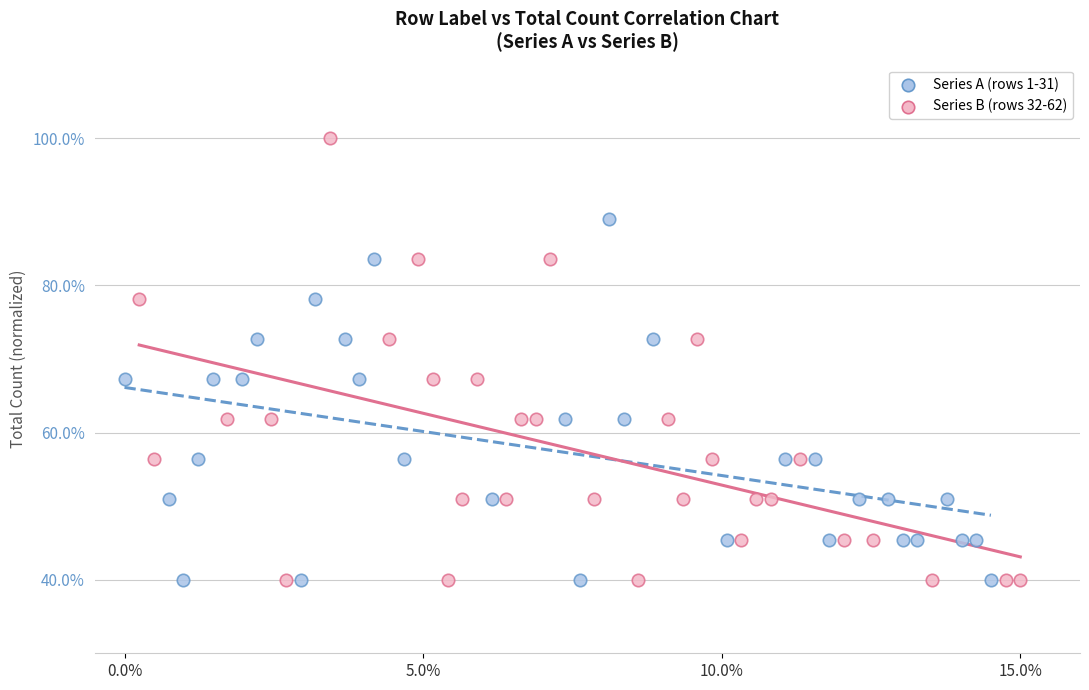

Which series reaches the maximum Y coordinate?

Series B (rows 32-62)